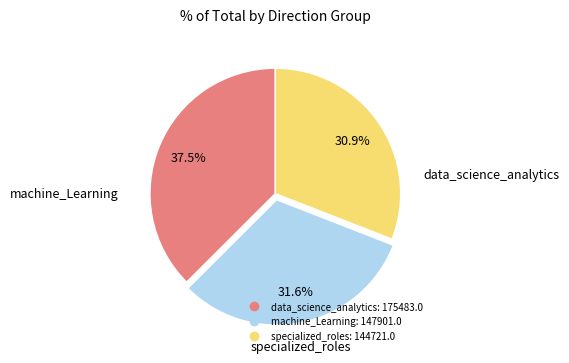

What is the ratio of the value at specialized_roles to the value at data_science_analytics?

0.8